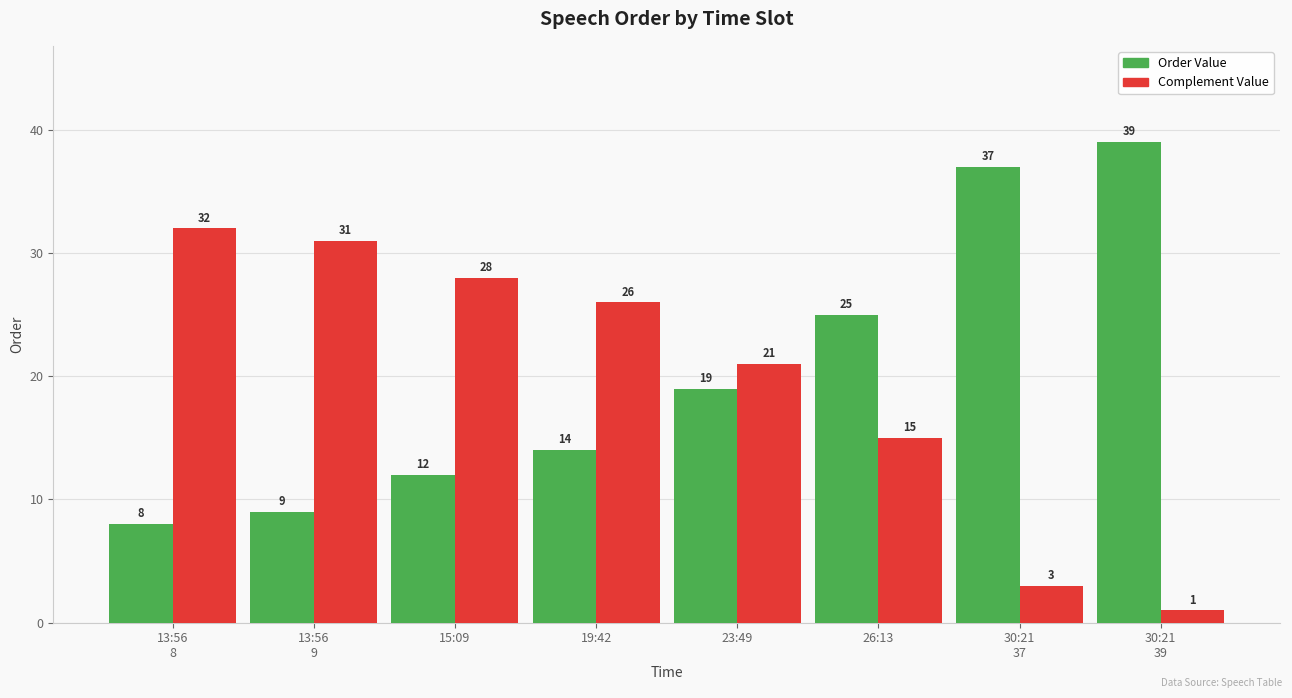

What is the highest value of the Order Value series?

39